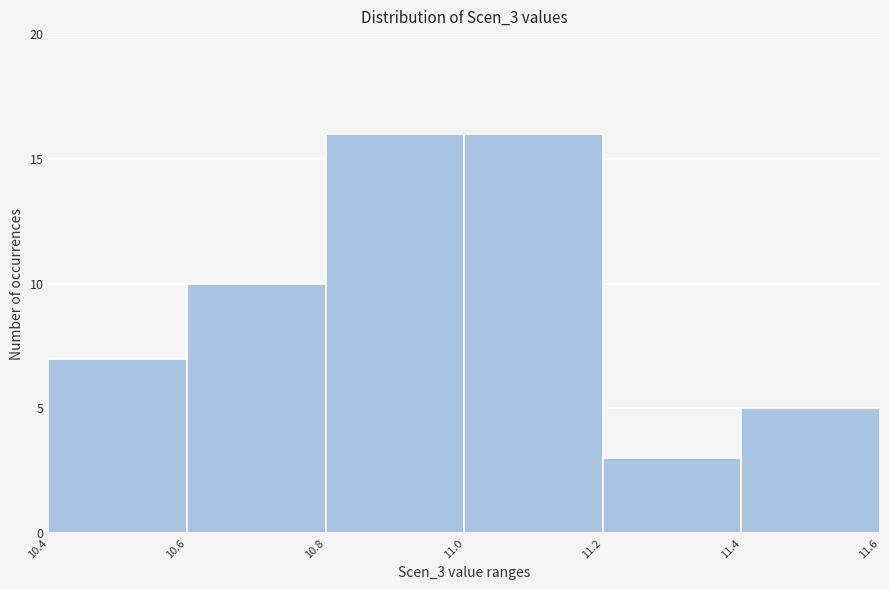

Reading left to right, transcribe this chart: for each bar, give the range it covers on the x-axis and its height. The values are not printed on the chart, so give them approximately, as read against the axis.

10.4 to 10.6: 7
10.6 to 10.8: 10
10.8 to 11.0: 16
11.0 to 11.2: 16
11.2 to 11.4: 3
11.4 to 11.6: 5